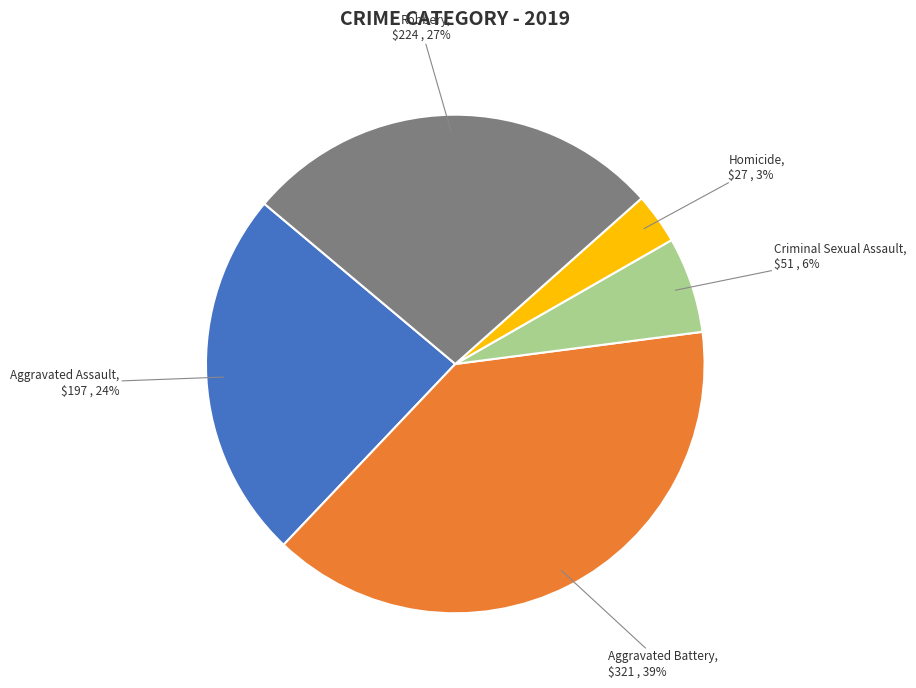

To the nearest percent, what is the average slice percentage?

20%